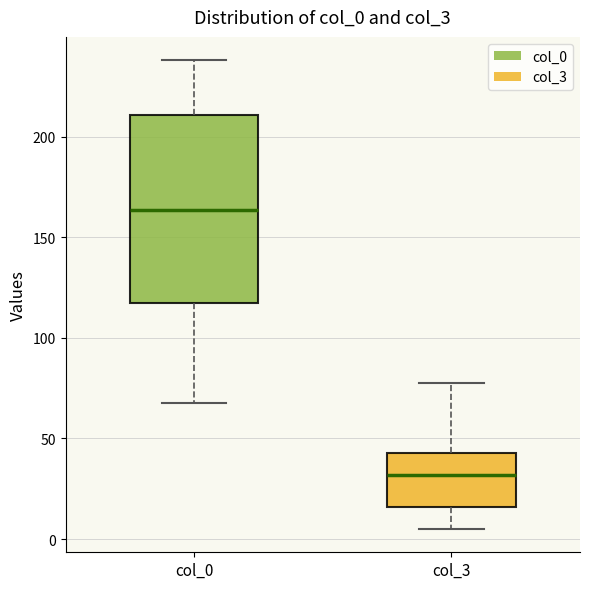

Reading left to right, read every box against the y-axis: the position of its median line, the range the box covers, and the ends of its whiskers. The values are not printed on the chart, so give them approximately, as read against the axis.

col_0: median 165, box 115 to 210, whiskers 70 to 240
col_3: median 30, box 15 to 45, whiskers 5 to 75